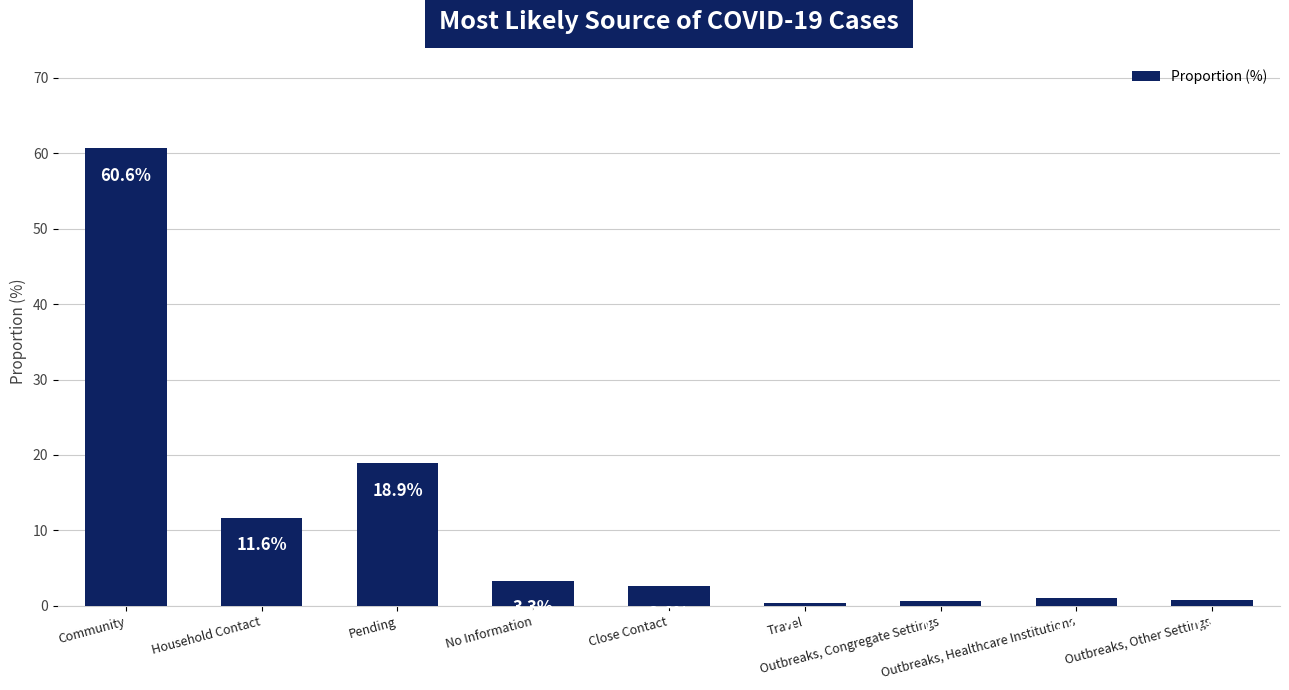

What is the change in value from No Information to Outbreaks, Congregate Settings?

-2.6